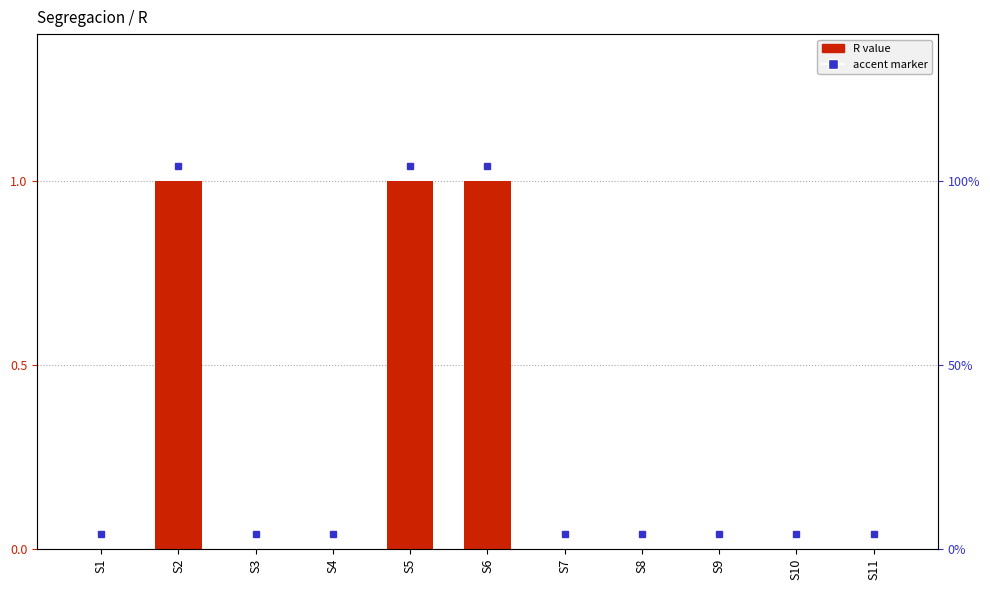

Reading right to left, what are all the values shown in this chart?

0	0	0	0	0	1	1	0	0	1	0